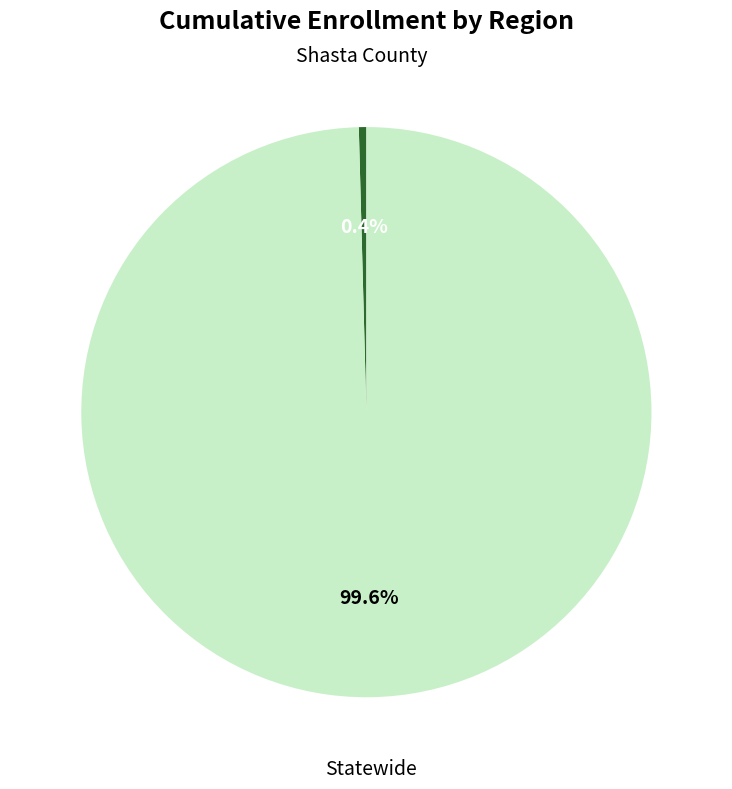

To the nearest percent, what is the average slice percentage?

50%